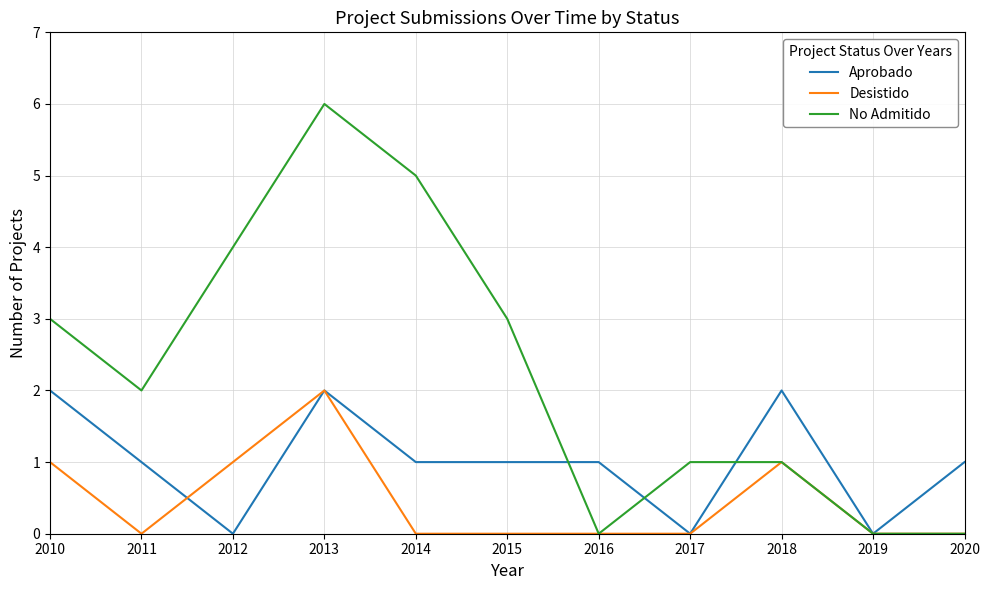

How many lines are shown in the chart?

3